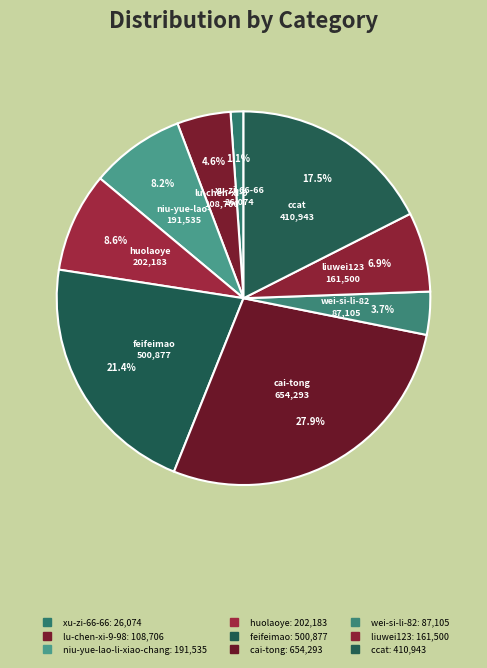

What percentage do lu-chen-xi-9-98 and huolaoye together represent?

13.3%